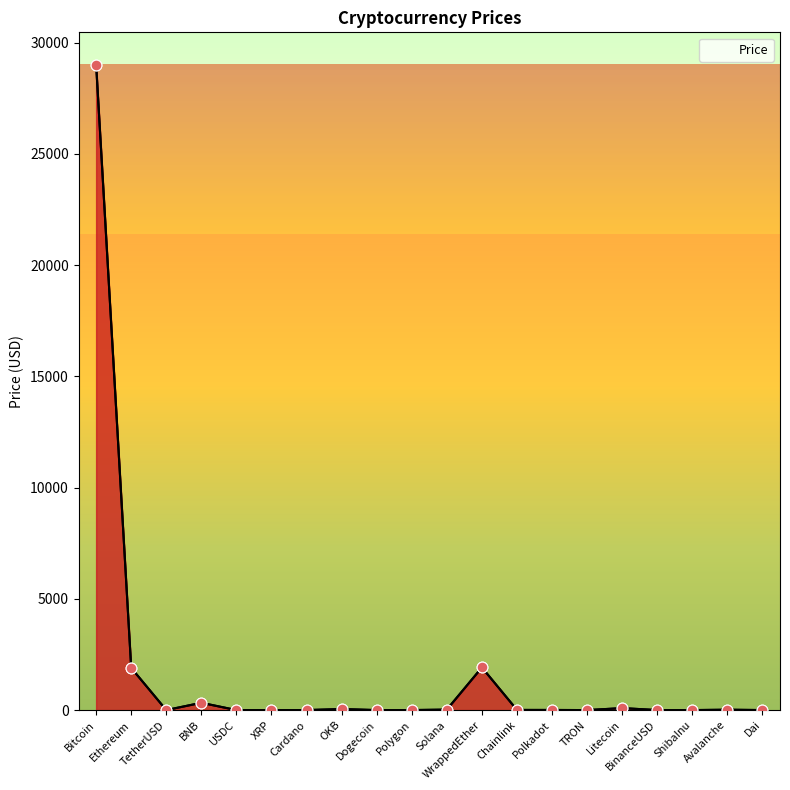

What is the change in value from BNB to ShibaInu?

-327.6